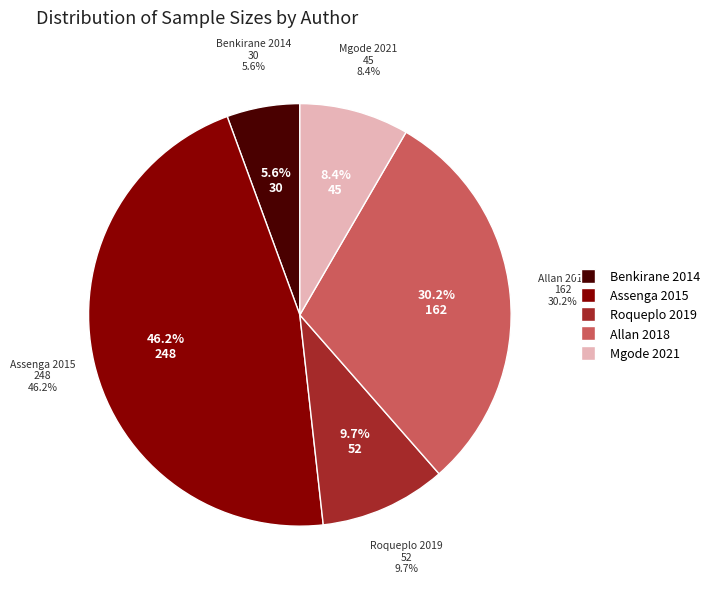

Combined, do Benkirane 2014 and Assenga 2015 account for over 50%?

Yes